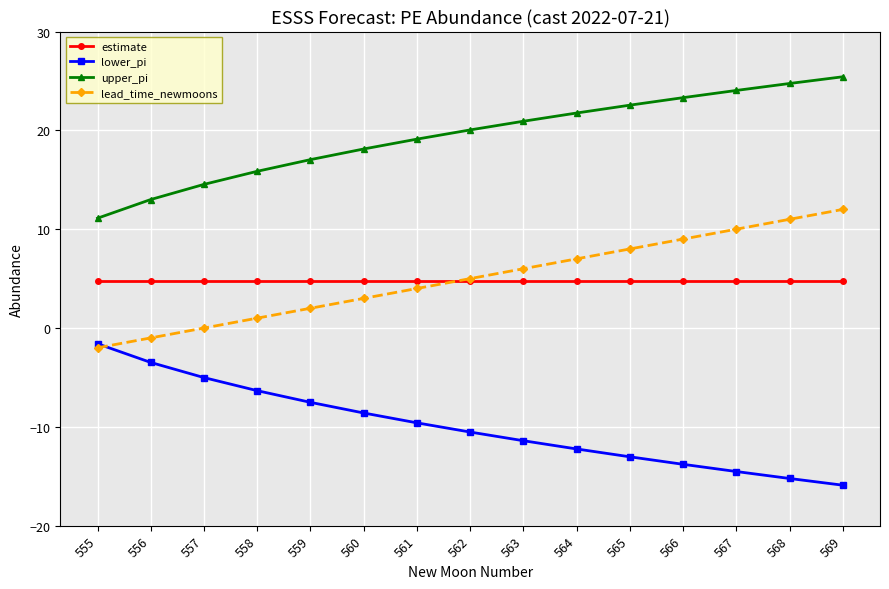

What is the value of the lead_time_newmoons point at the 15th from the left?

12.0